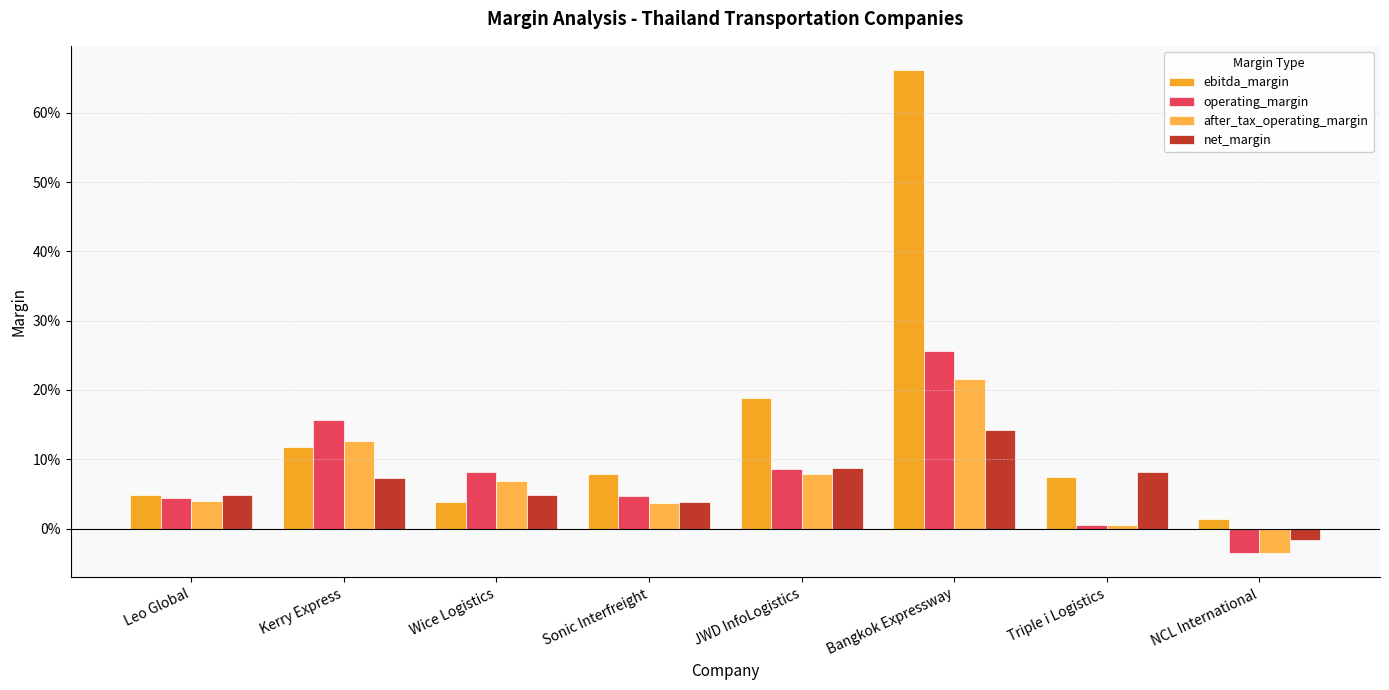

Reading left to right, list all the values displayed in this chart.

ebitda_margin: Leo Global=0.0	Kerry Express=0.1	Wice Logistics=0.0	Sonic Interfreight=0.1	JWD InfoLogistics=0.2	Bangkok Expressway=0.7	Triple i Logistics=0.1	NCL International=0.0
operating_margin: Leo Global=0.0	Kerry Express=0.2	Wice Logistics=0.1	Sonic Interfreight=0.0	JWD InfoLogistics=0.1	Bangkok Expressway=0.3	Triple i Logistics=0.0	NCL International=-0.0
after_tax_operating_margin: Leo Global=0.0	Kerry Express=0.1	Wice Logistics=0.1	Sonic Interfreight=0.0	JWD InfoLogistics=0.1	Bangkok Expressway=0.2	Triple i Logistics=0.0	NCL International=-0.0
net_margin: Leo Global=0.0	Kerry Express=0.1	Wice Logistics=0.0	Sonic Interfreight=0.0	JWD InfoLogistics=0.1	Bangkok Expressway=0.1	Triple i Logistics=0.1	NCL International=-0.0